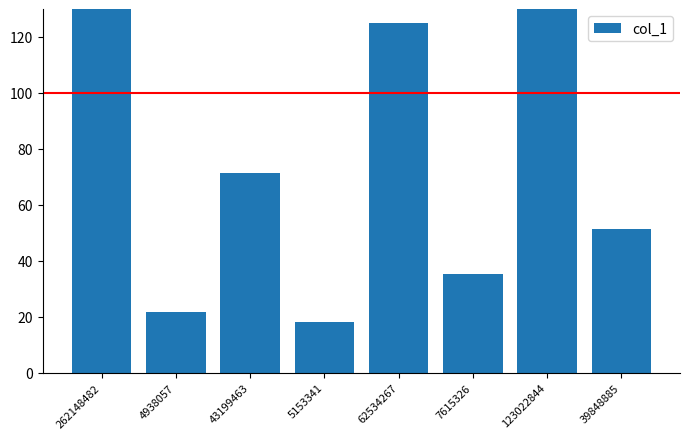

Are the bars grouped side by side (vs. stacked)?

No